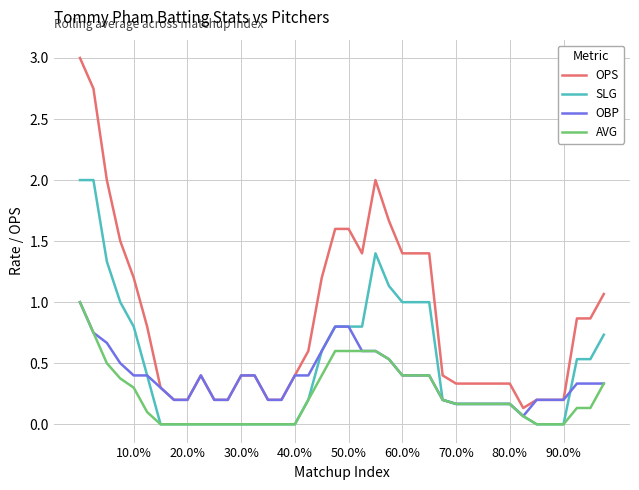

True or false: AVG and OPS cross at least once.

False